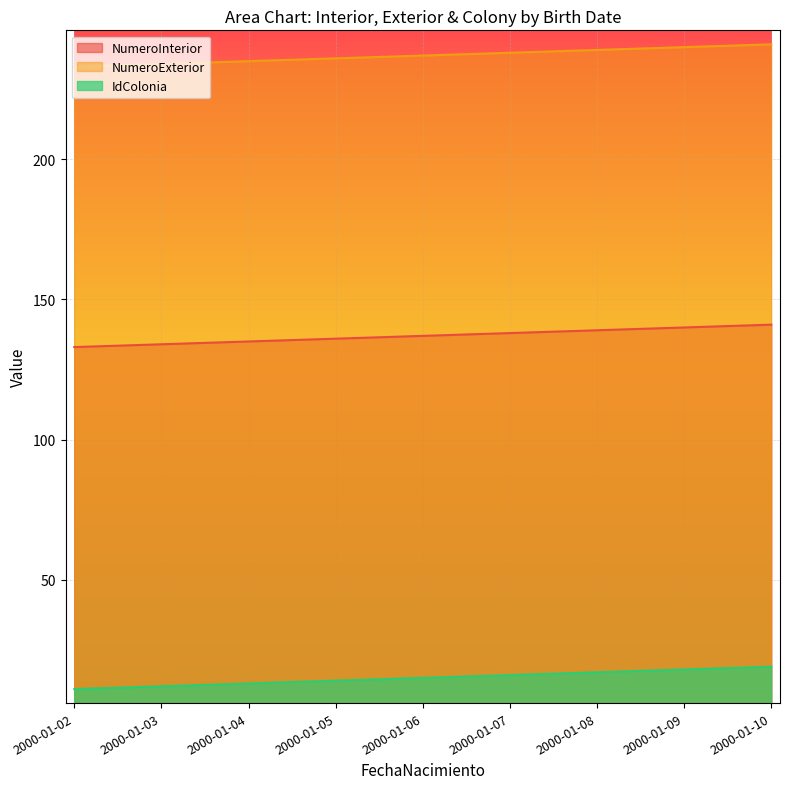

What is the difference between the highest and lowest values at 2000-01-07?

222